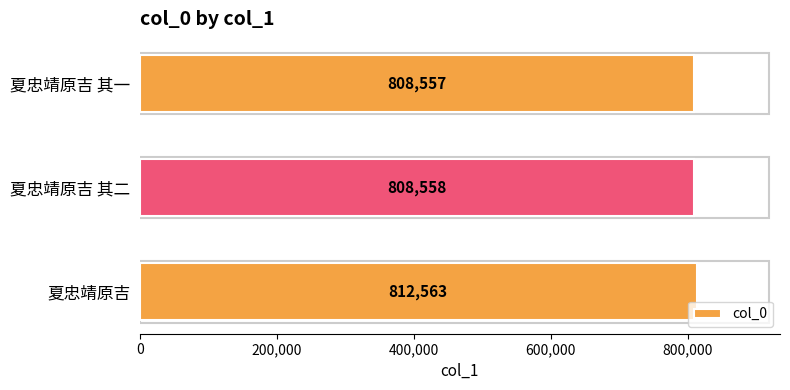

What is the sum of all values?

2429678